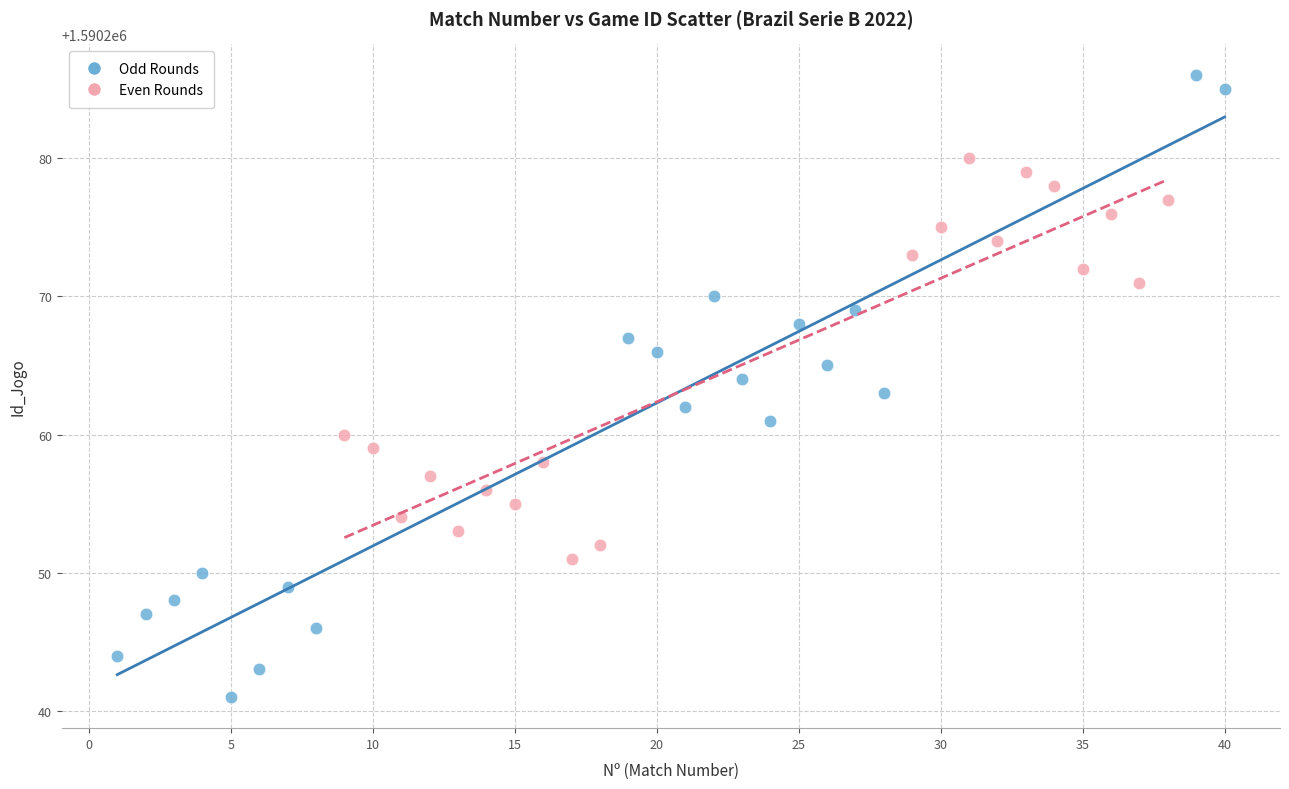

What are all the series names shown in the legend?

Odd Rounds, Even Rounds